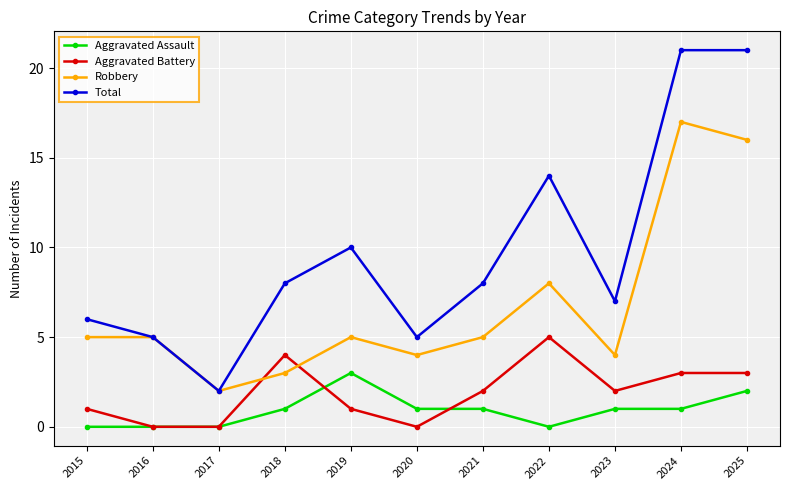

What is the maximum value for Aggravated Battery?

5